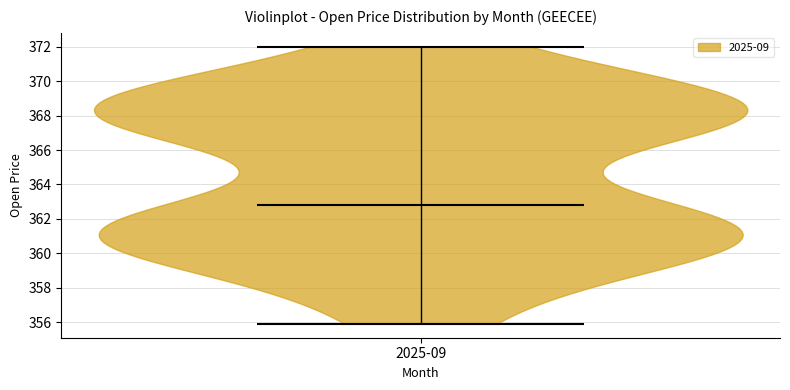

Read this violin plot against the y-axis: where its median line is, and the lowest and highest points the violin reaches. The values are not printed on the chart, so give them approximately, as read against the axis.

median line 362.8, lowest point 355.8, highest point 372.0